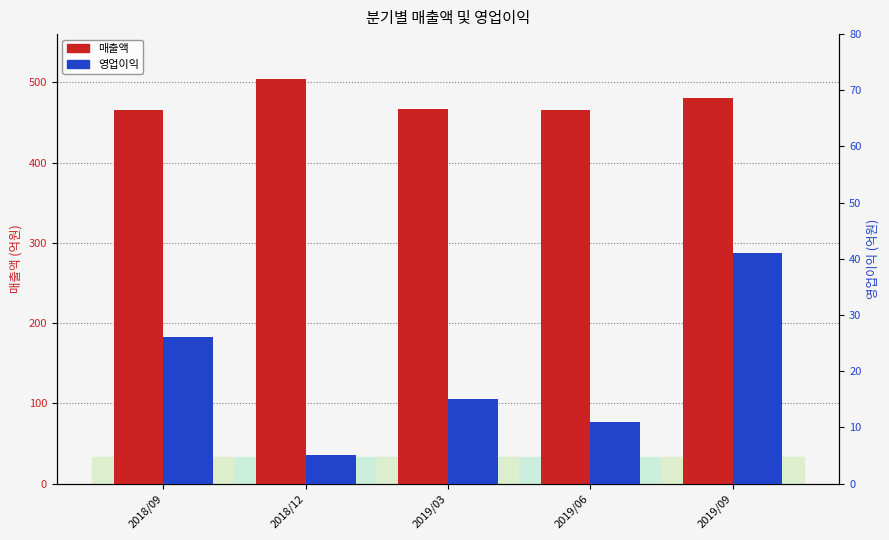

At which category does the chart reach its minimum across all series?

2018/12